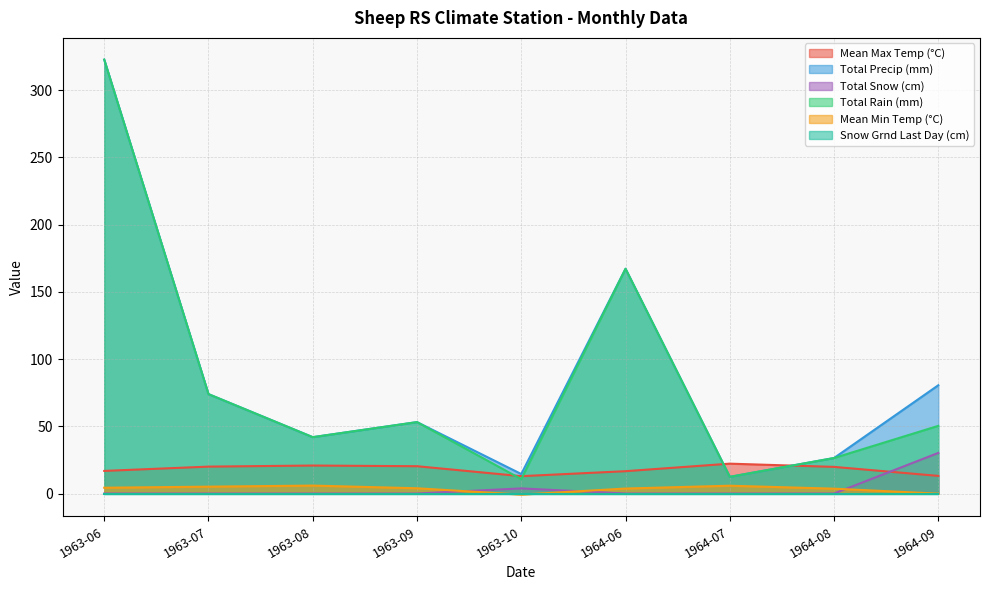

At which category does Total Rain (mm) reach its first local peak?

1963-09